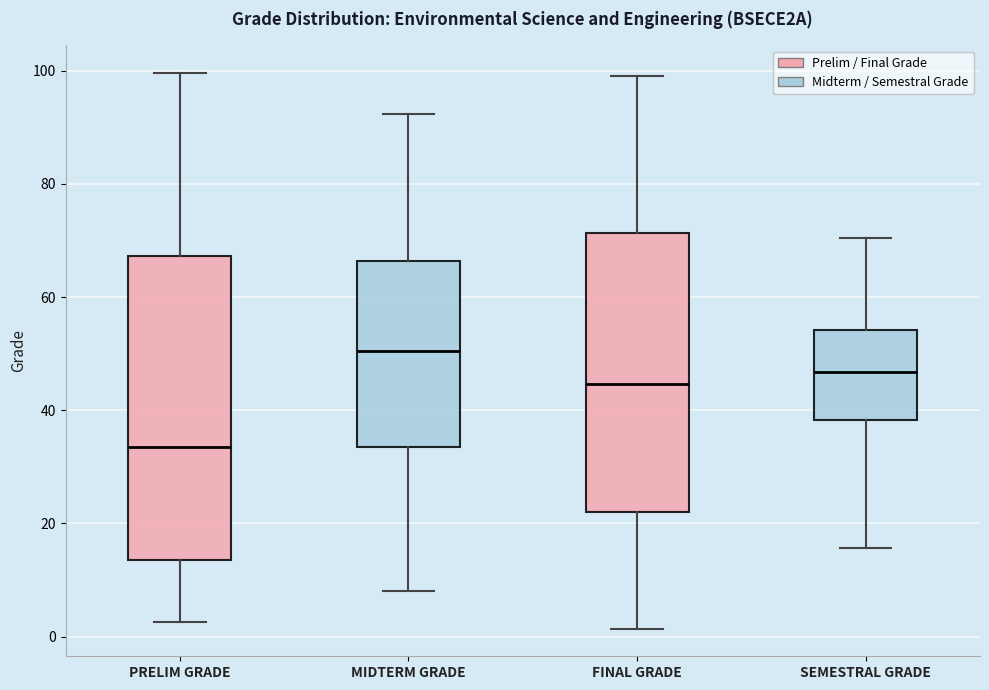

Reading left to right, read every box against the y-axis: the position of its median line, the range the box covers, and the ends of its whiskers. The values are not printed on the chart, so give them approximately, as read against the axis.

PRELIM GRADE: median 34, box 14 to 68, whiskers 2 to 100
MIDTERM GRADE: median 50, box 34 to 66, whiskers 8 to 92
FINAL GRADE: median 44, box 22 to 72, whiskers 2 to 100
SEMESTRAL GRADE: median 46, box 38 to 54, whiskers 16 to 70